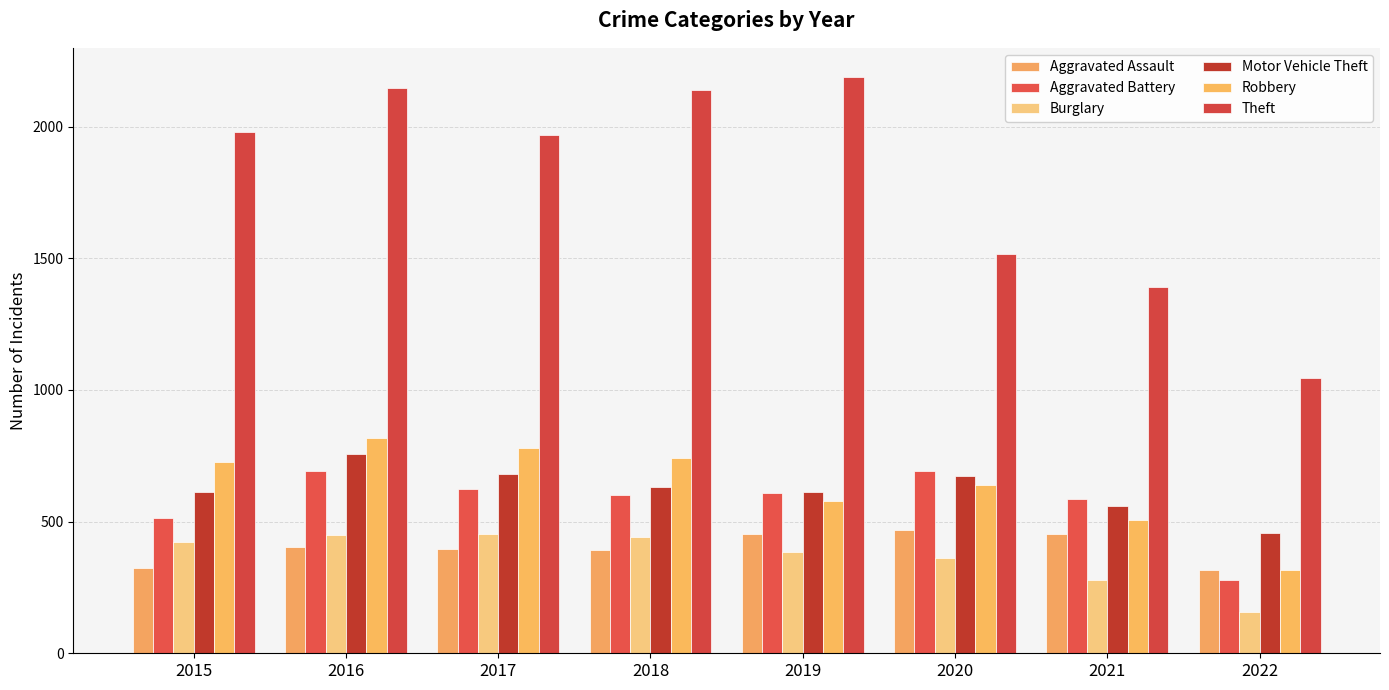

Which series changed the most between 2018 and 2019?

Robbery